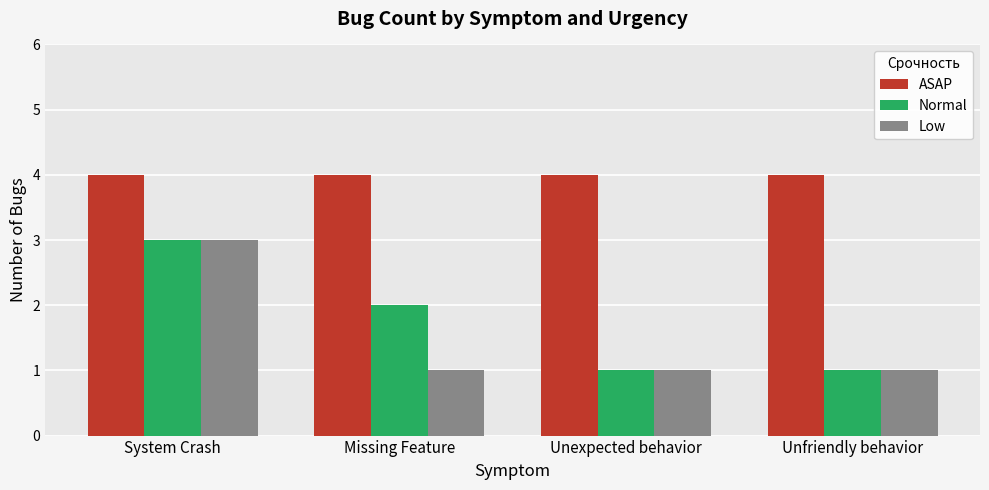

The ASAP series shows 4 at Missing Feature. True or false?

True